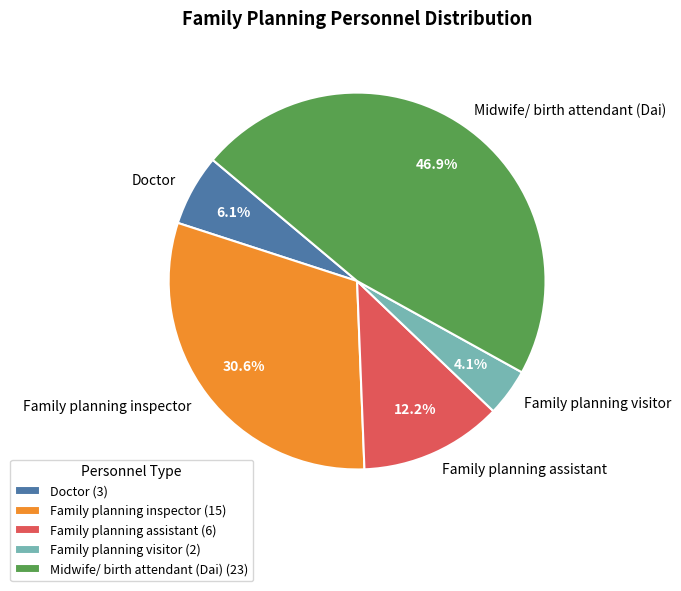

The Doctor slice represents 1% of the pie. True or false?

False